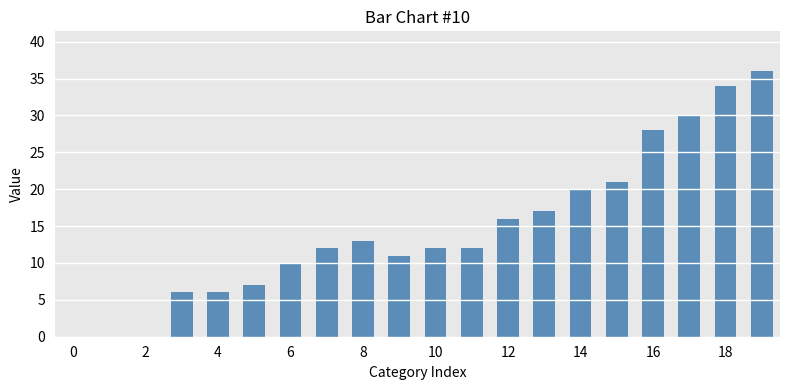

What is the maximum value shown in the chart?

36